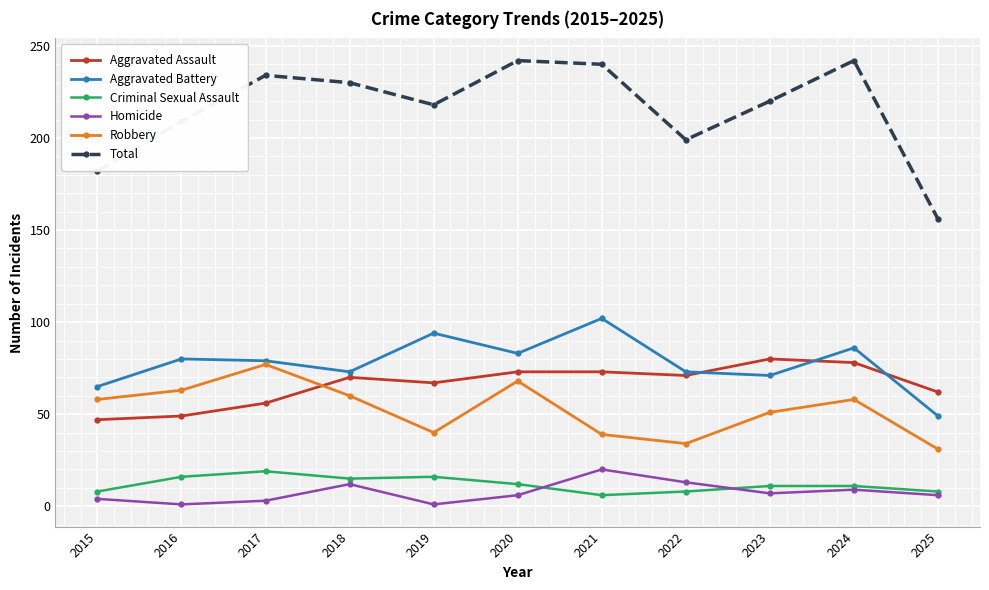

Is it true that Robbery equals 68 at 2020?

True